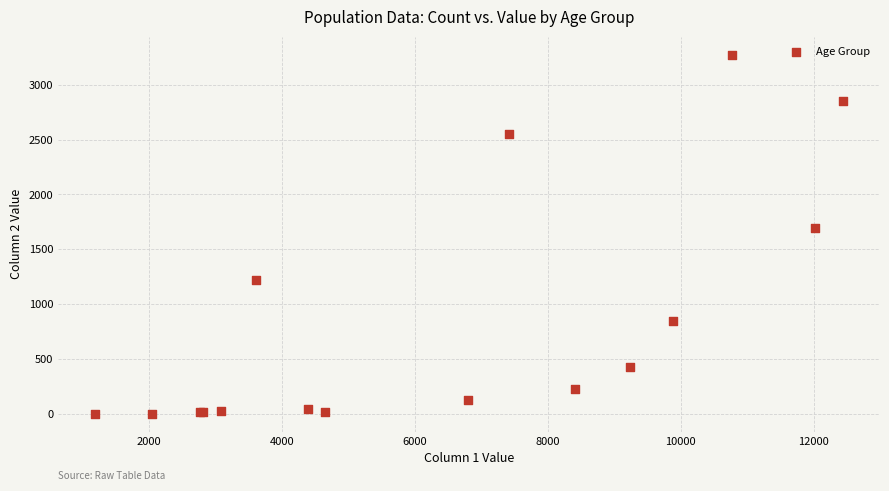

What Y value in the scatter plot is closest to 1638?

1690